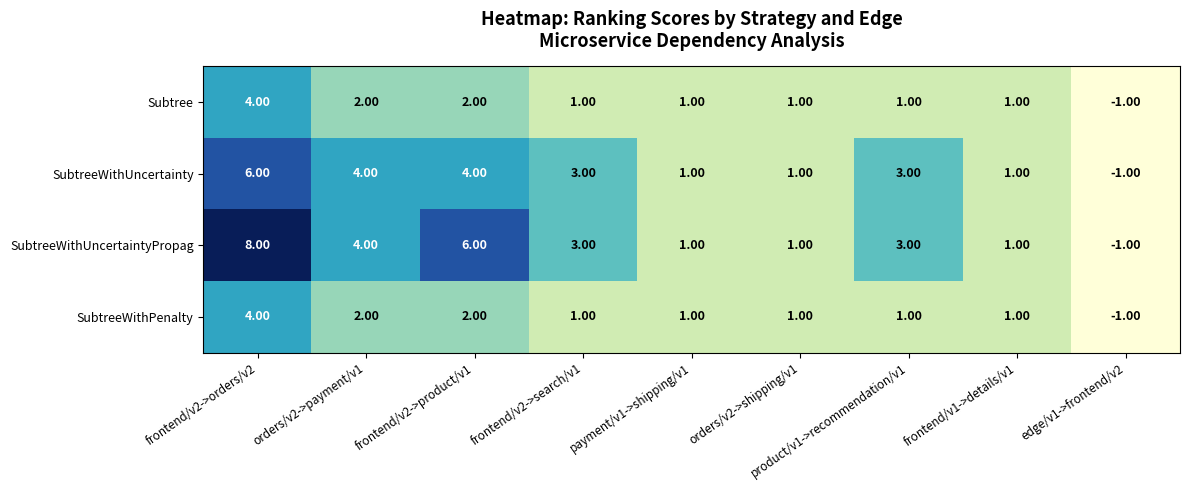

Which series has the largest range (max minus min)?

SubtreeWithUncertaintyPropag